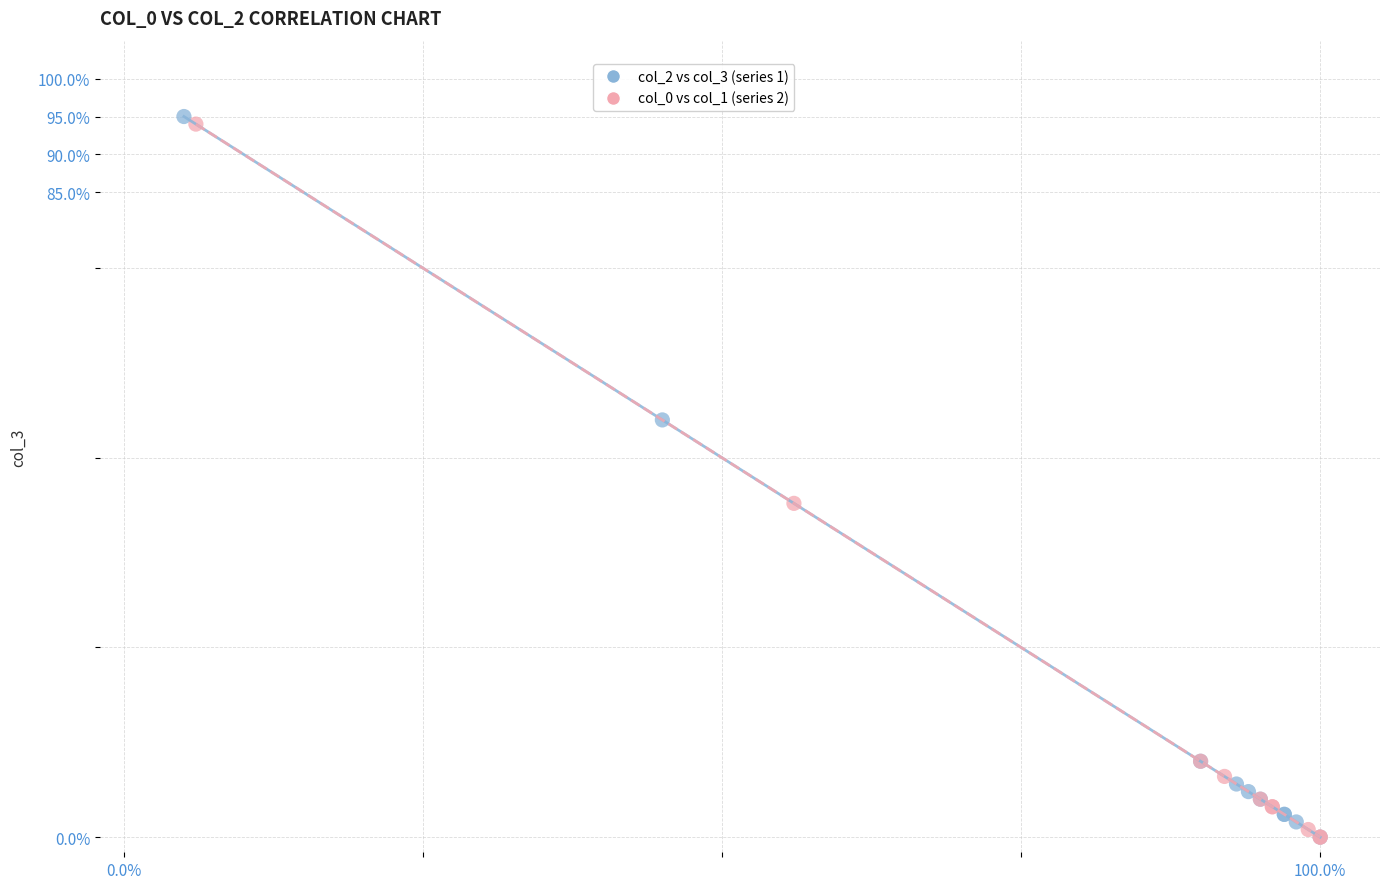

What are all the series names shown in the legend?

col_2 vs col_3 (series 1), col_0 vs col_1 (series 2)